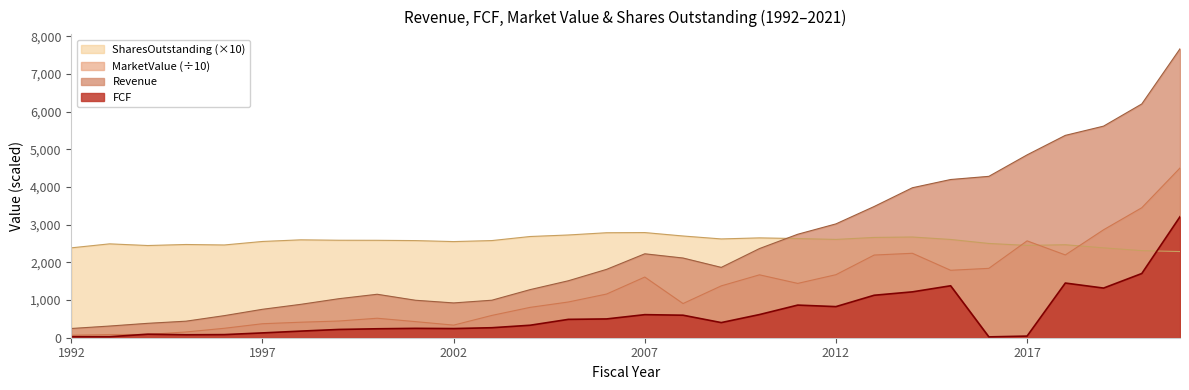

Where does the SharesOutstanding series first go above 2586?

1998-12